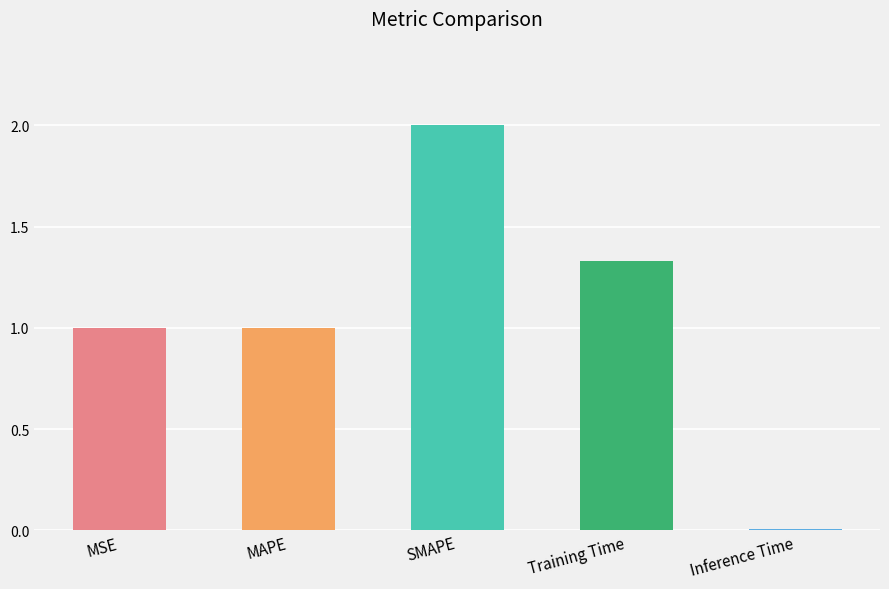

Is it true that the value at MSE is 1.0?

True